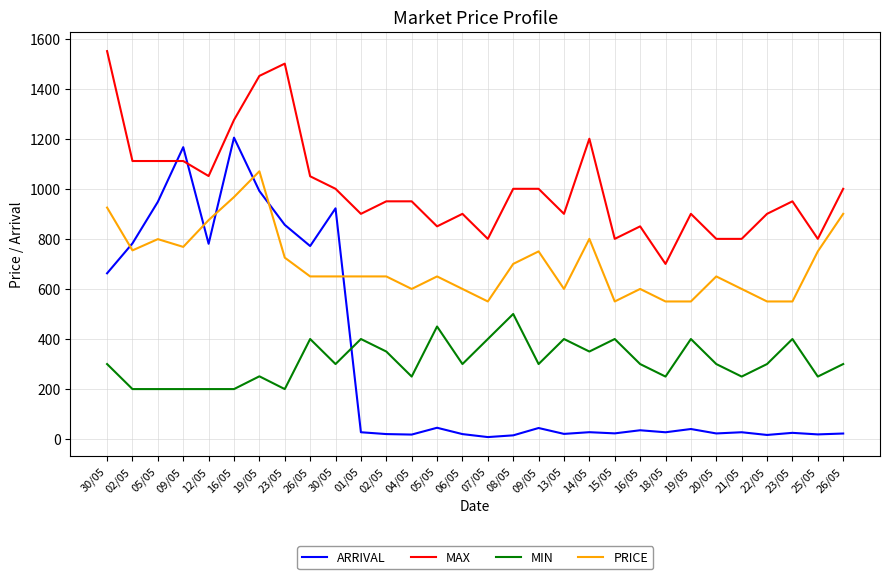

How many lines are shown in the chart?

4